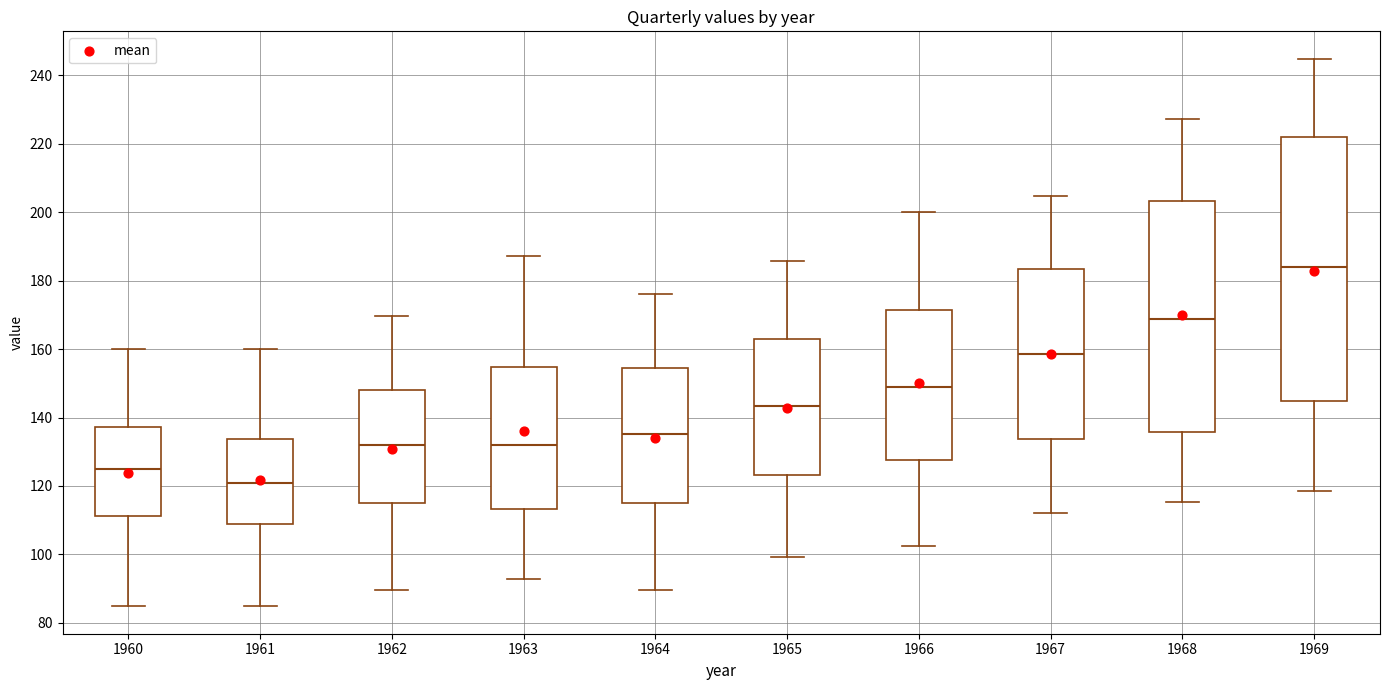

Which box is the tallest, from its lower edge to its upper edge?

1969